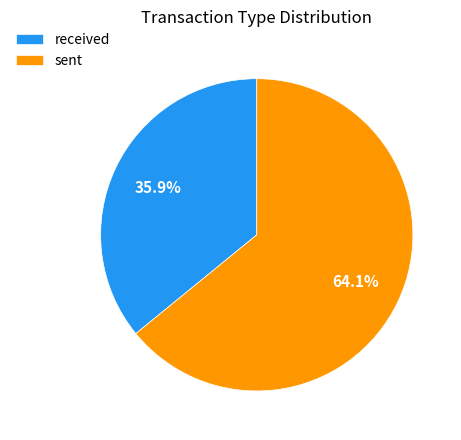

To the nearest percent, what is the difference between the received and sent slice percentages?

28%